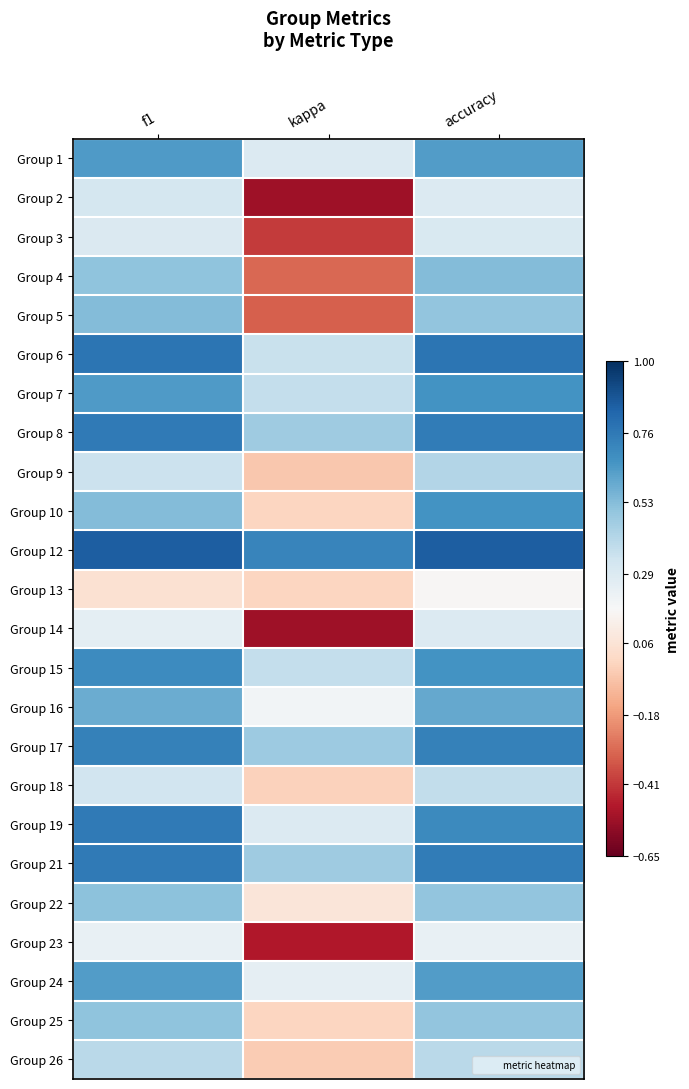

At how many categories does at least one series exceed 0?

3